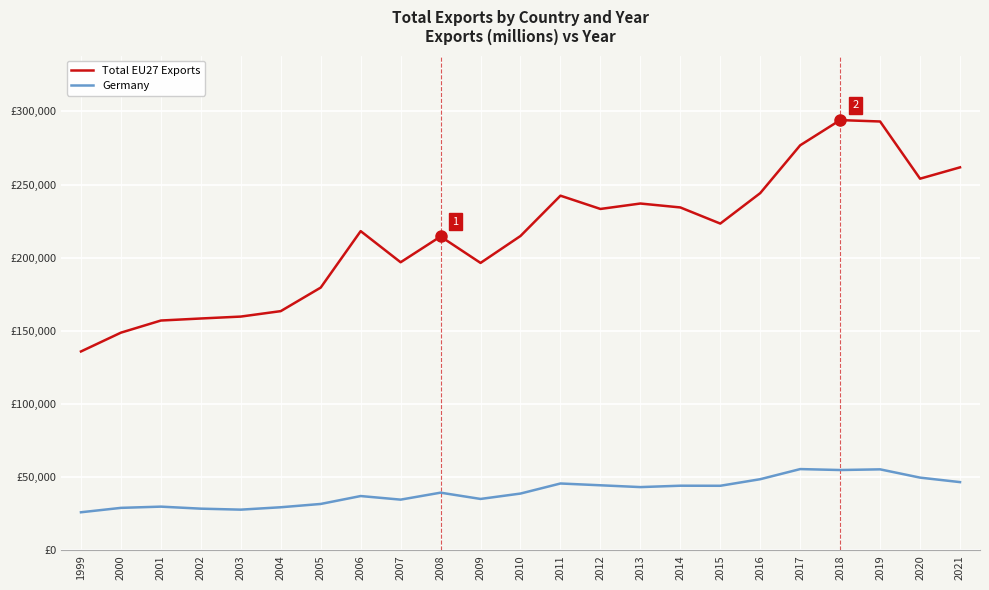

At how many categories does at least one series exceed 233404?

9